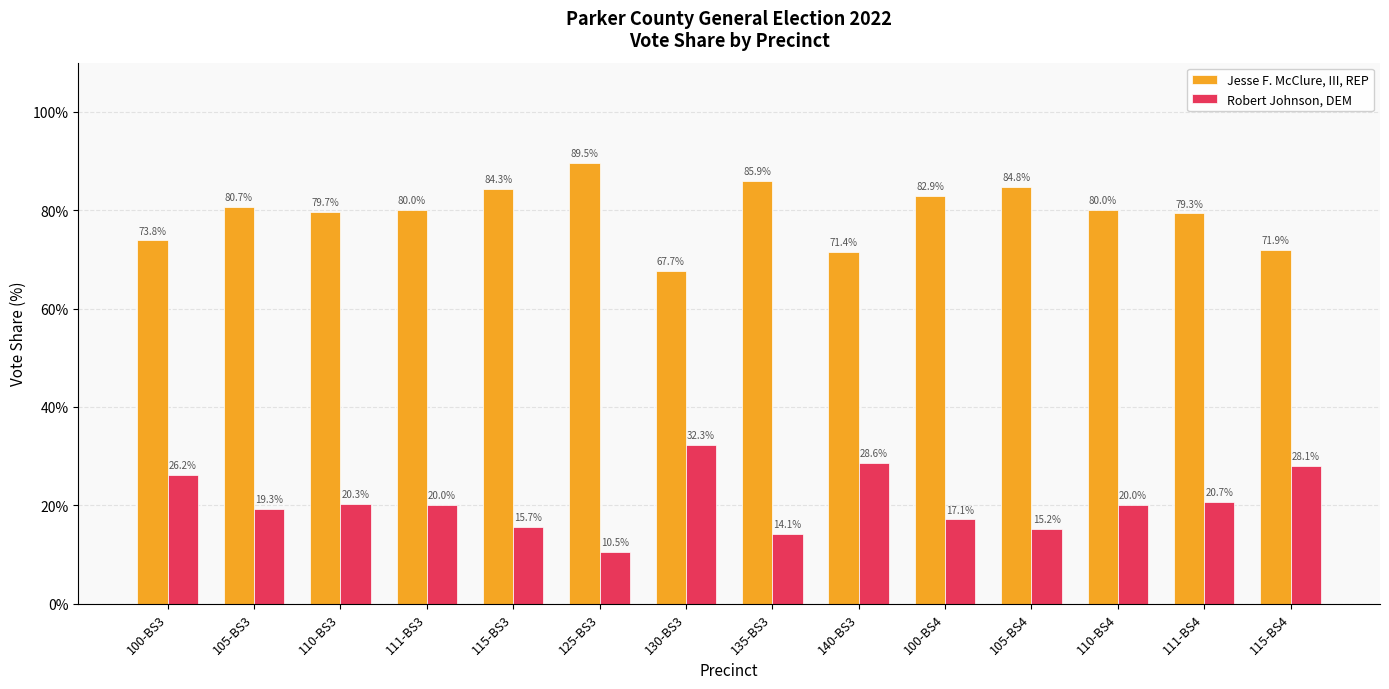

At how many categories does at least one series exceed 84?

4